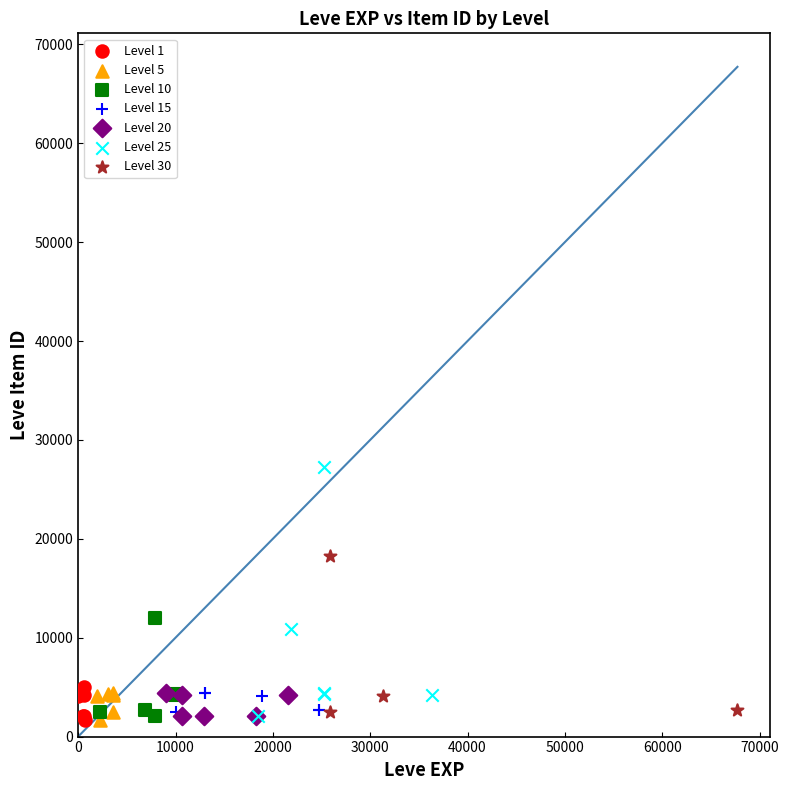

Which series has the widest spread of Y values?

Level 25